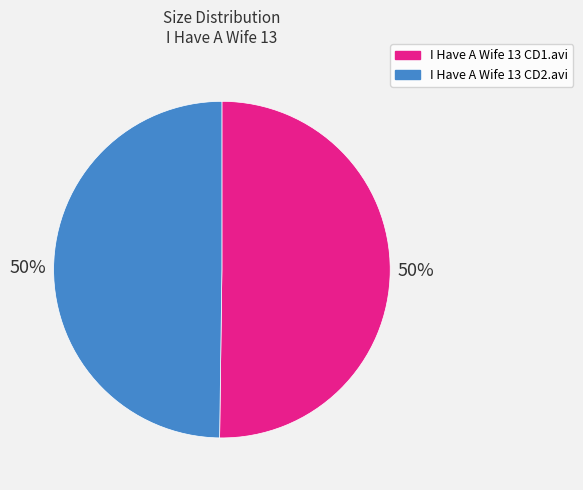

What percentage is the I Have A Wife 13 CD1.avi slice, to the nearest percent?

50%